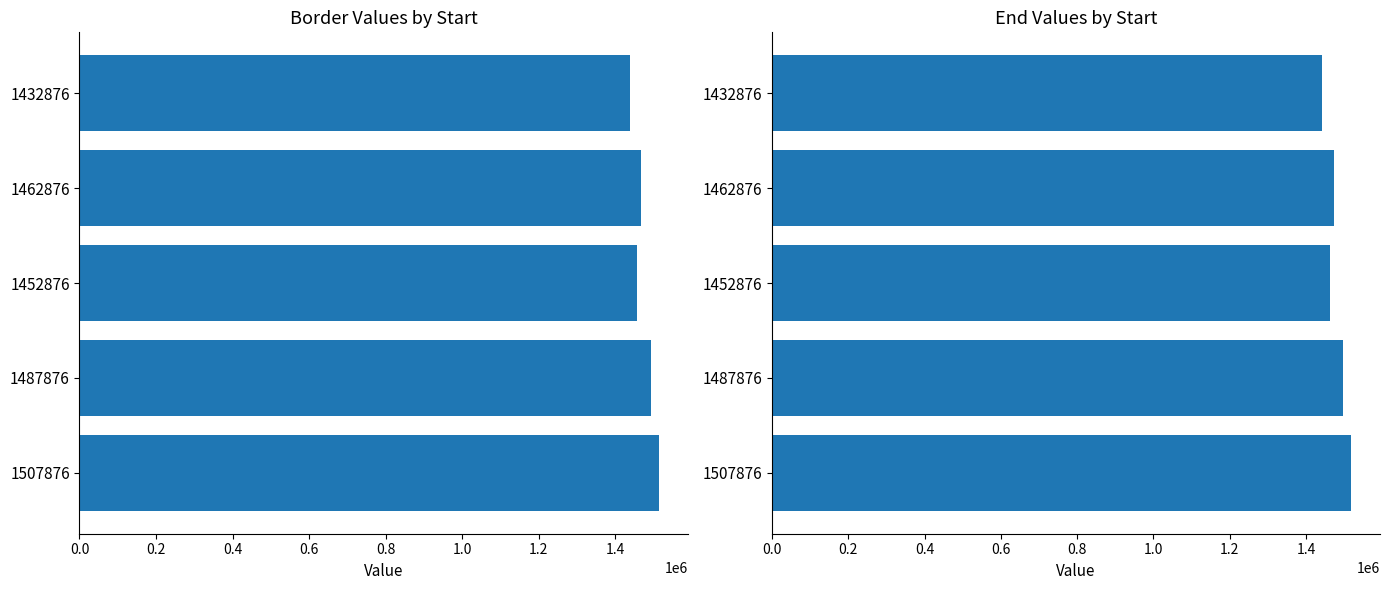

What is the difference between the maximum and minimum values in the Border series?

75000